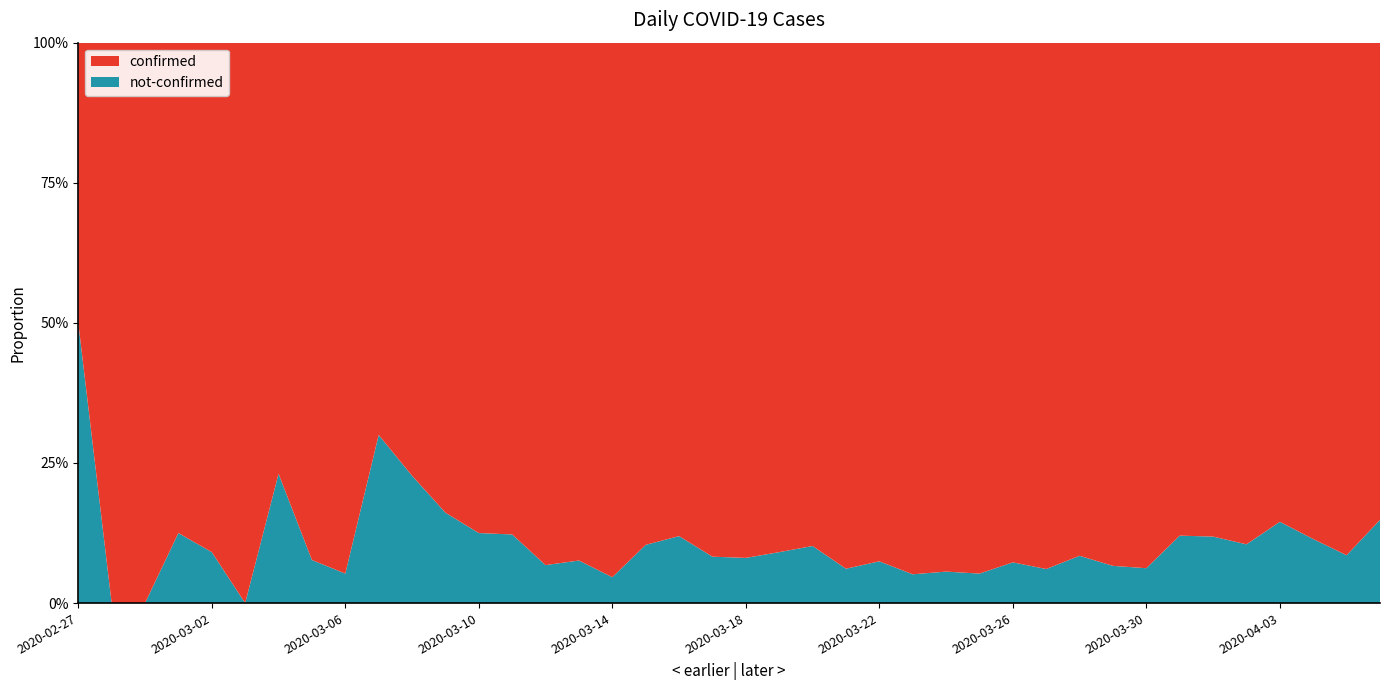

Reading left to right, what are all the values shown in this chart?

confirmed: 2020-02-27=2	2020-02-28=3	2020-02-29=1	2020-03-01=7	2020-03-02=10	2020-03-03=8	2020-03-04=10	2020-03-05=12	2020-03-06=18	2020-03-07=7	2020-03-08=17	2020-03-09=26	2020-03-10=28	2020-03-11=43	2020-03-12=55	2020-03-13=73	2020-03-14=62	2020-03-15=69	2020-03-16=140	2020-03-17=144	2020-03-18=171	2020-03-19=250	2020-03-20=238	2020-03-21=199	2020-03-22=236	2020-03-23=443	2020-03-24=420	2020-03-25=432	2020-03-26=434	2020-03-27=556	2020-03-28=293	2020-03-29=253	2020-03-30=437	2020-03-31=307	2020-04-01=312	2020-04-02=350	2020-04-03=330	2020-04-04=186	2020-04-05=225	2020-04-06=321
not-confirmed: 2020-02-27=2	2020-02-28=0	2020-02-29=0	2020-03-01=1	2020-03-02=1	2020-03-03=0	2020-03-04=3	2020-03-05=1	2020-03-06=1	2020-03-07=3	2020-03-08=5	2020-03-09=5	2020-03-10=4	2020-03-11=6	2020-03-12=4	2020-03-13=6	2020-03-14=3	2020-03-15=8	2020-03-16=19	2020-03-17=13	2020-03-18=15	2020-03-19=25	2020-03-20=27	2020-03-21=13	2020-03-22=19	2020-03-23=24	2020-03-24=25	2020-03-25=24	2020-03-26=34	2020-03-27=36	2020-03-28=27	2020-03-29=18	2020-03-30=29	2020-03-31=42	2020-04-01=42	2020-04-02=41	2020-04-03=56	2020-04-04=24	2020-04-05=21	2020-04-06=56